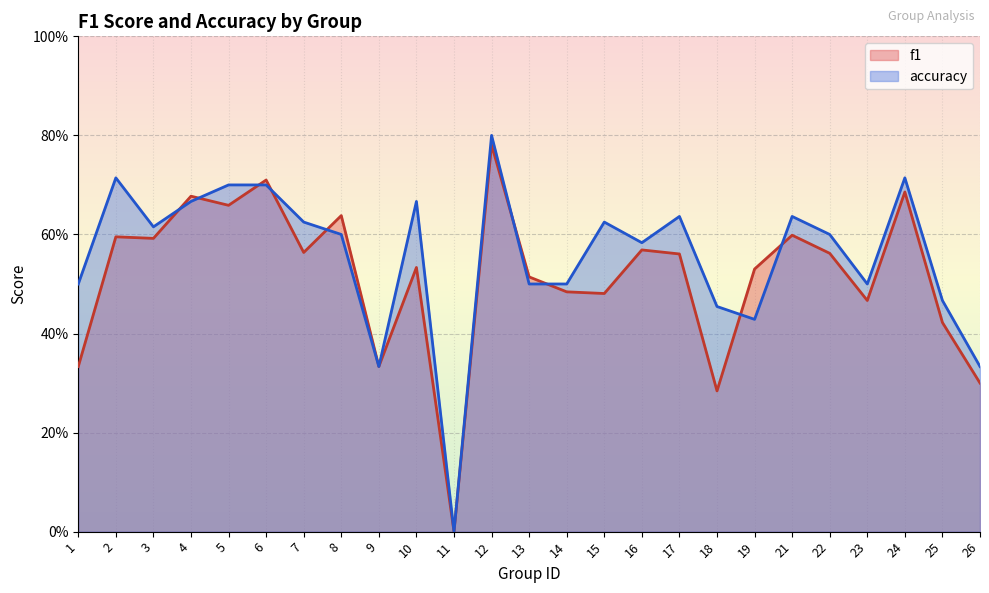

Rank the series at 5 from lowest to highest value.

f1, accuracy